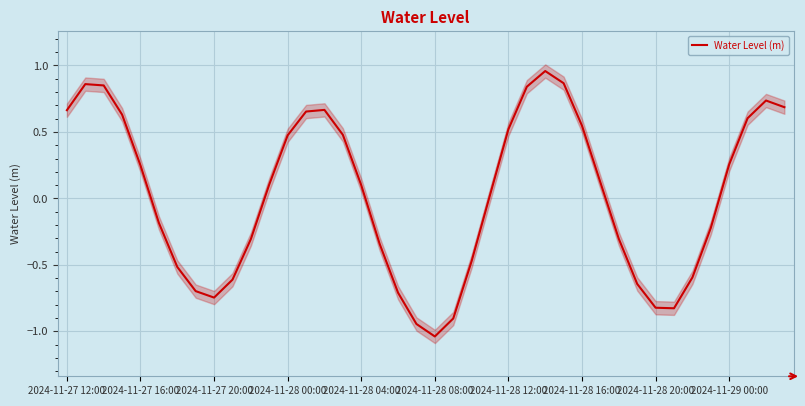

Where does the Water Level (m) series first go above 0?

2024-11-27 12:00